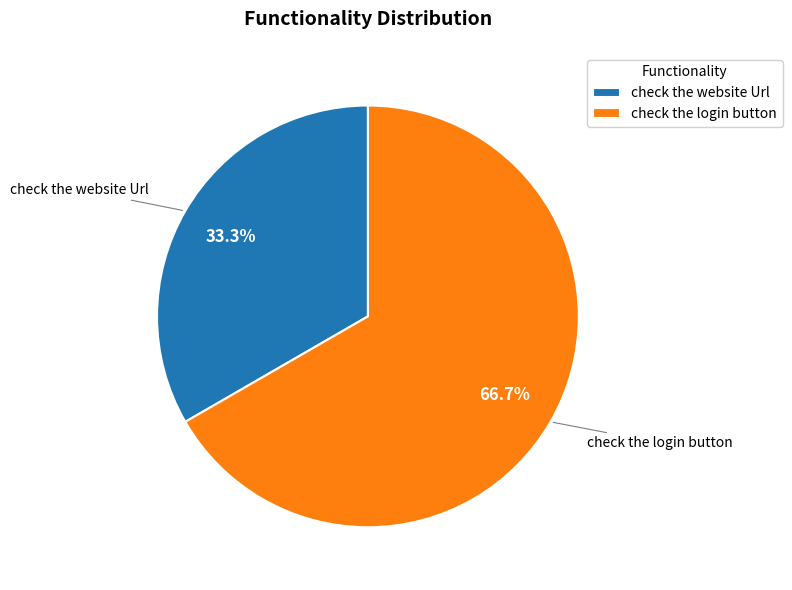

How many slices are in this pie chart?

2